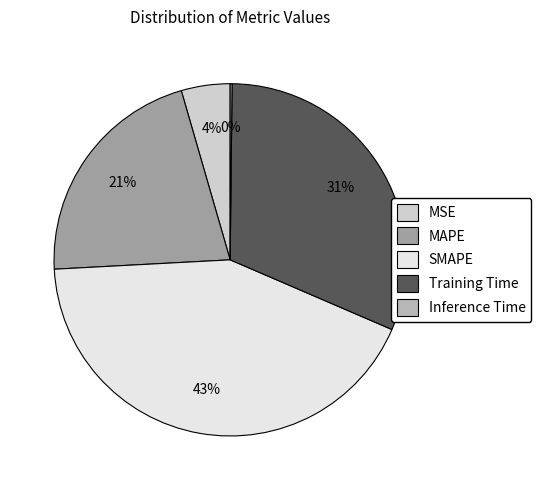

Which category has the biggest portion of the pie?

SMAPE